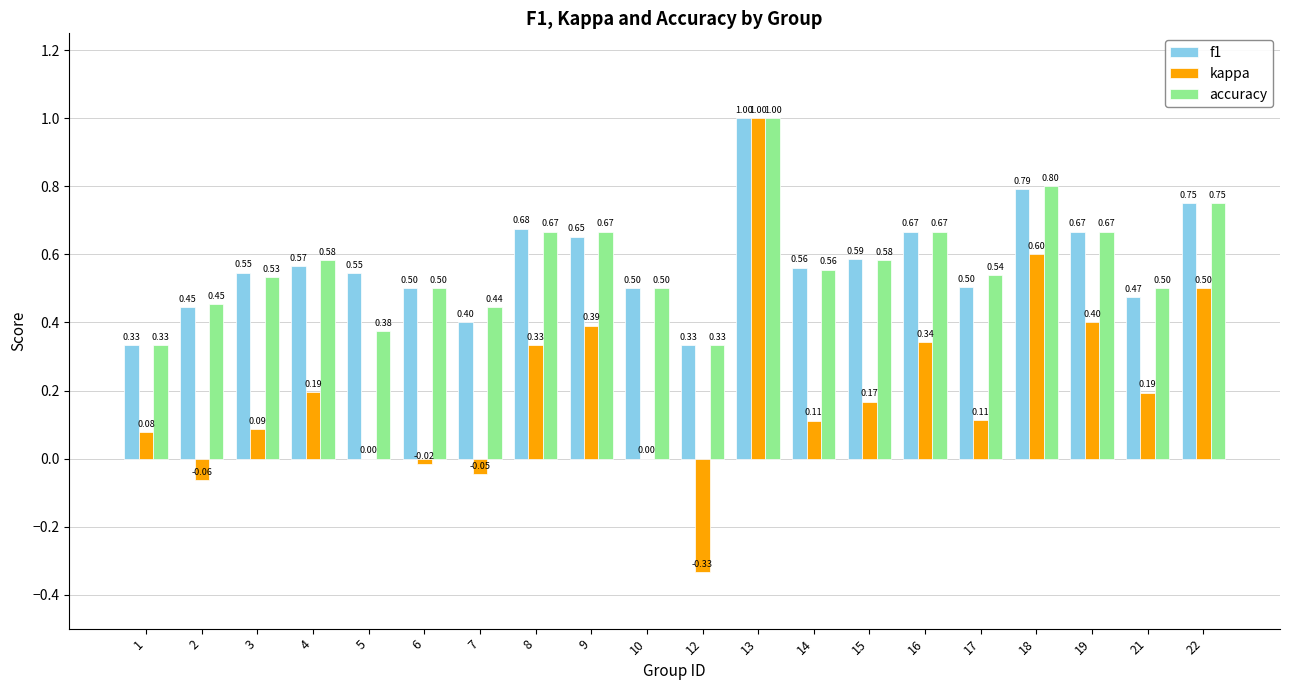

Is the value of kappa at 6 greater than the value of accuracy at 15?

No